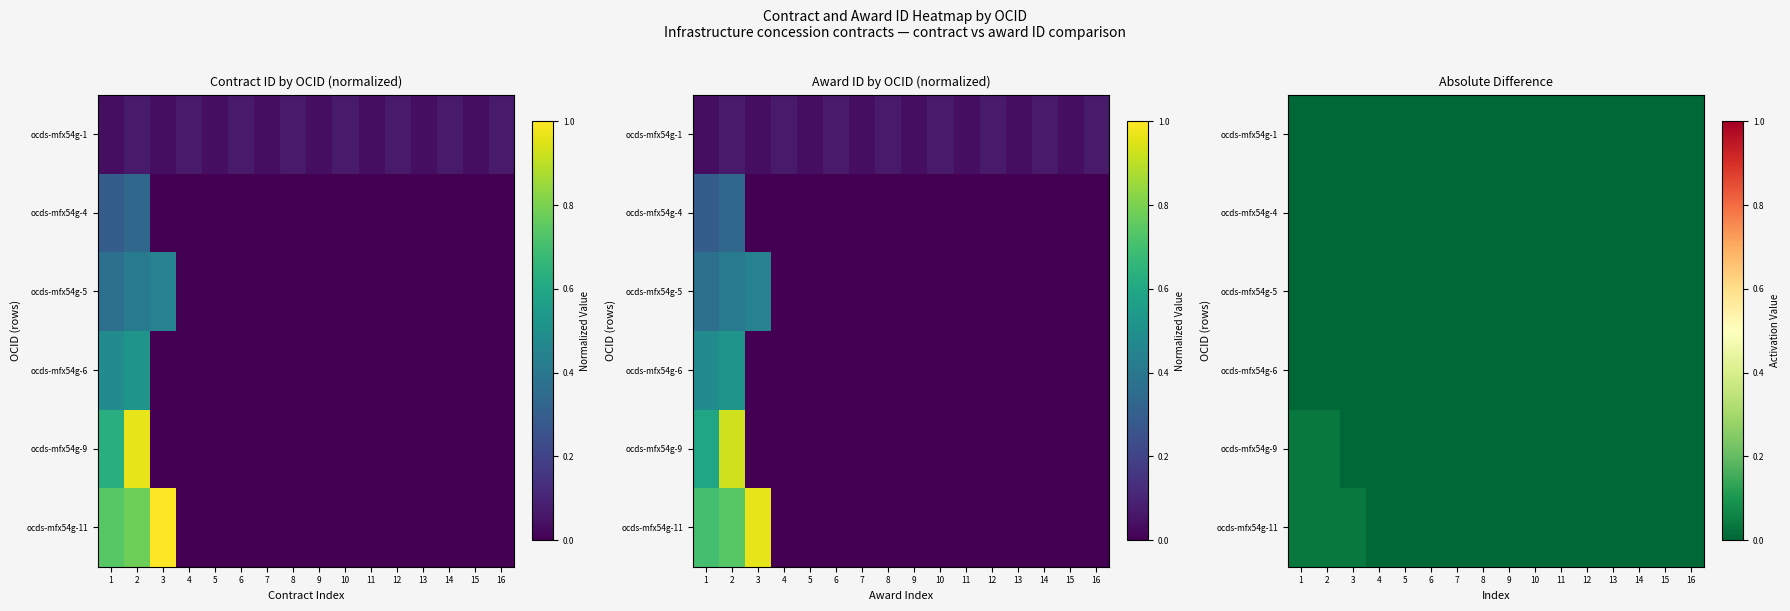

Count the number of categories in the chart.

16